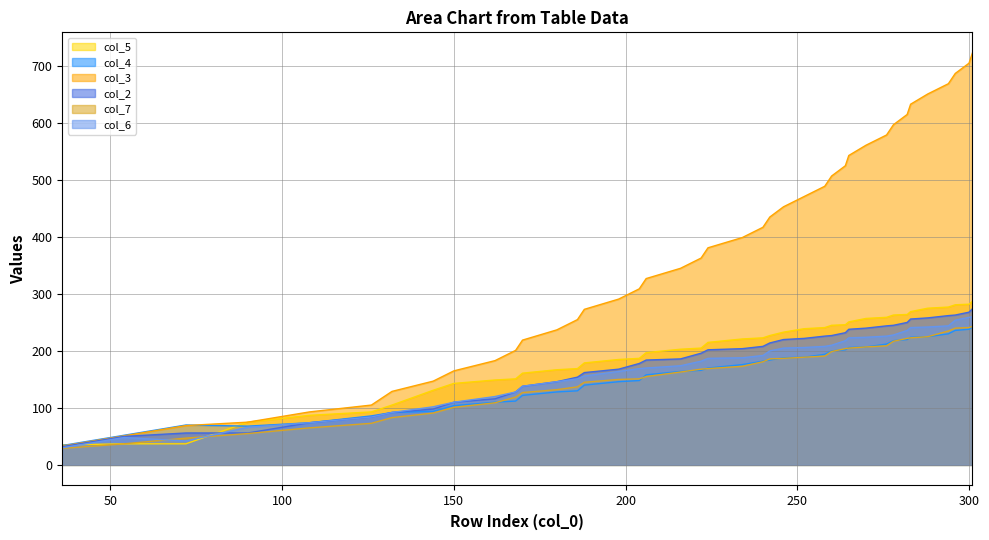

Does the chart display data point markers on the line(s)?

No